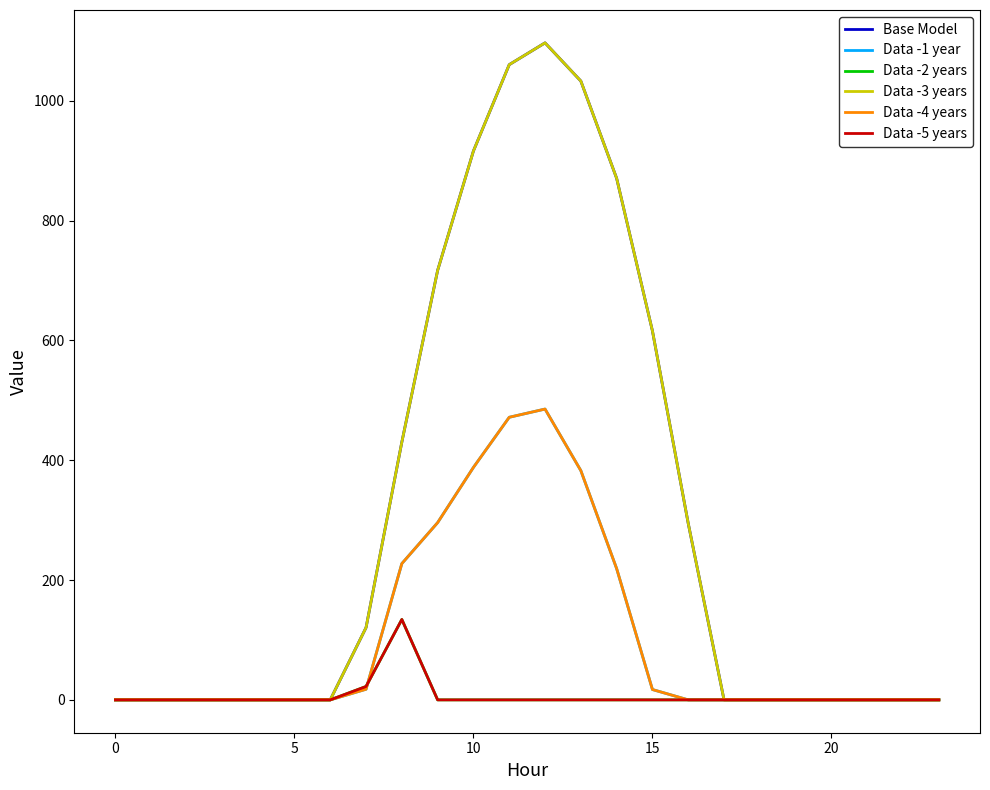

Does the chart display data point markers on the line(s)?

No